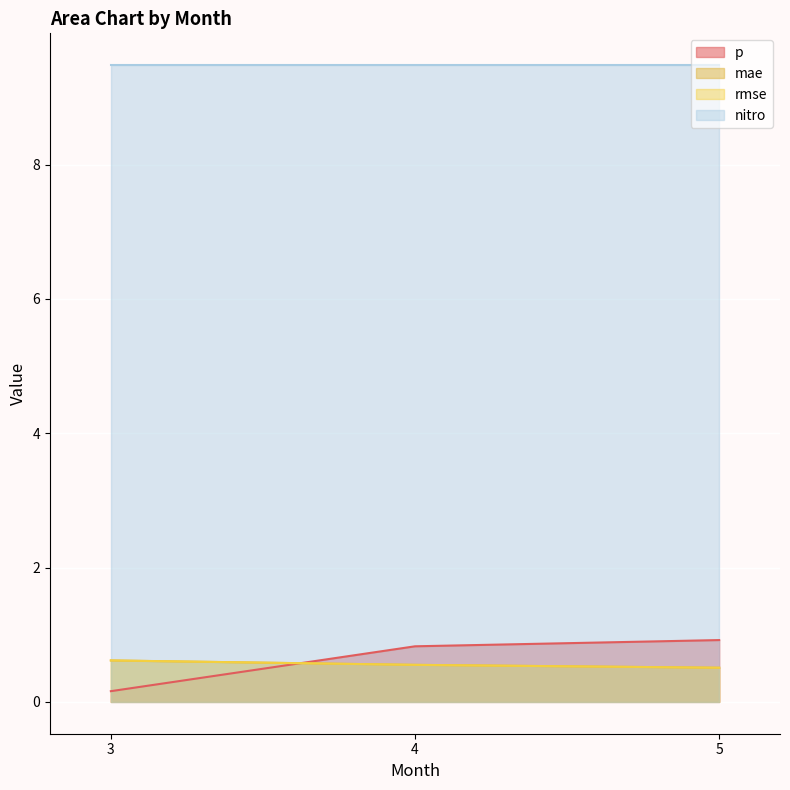

Where is p nearest to the value 0?

3